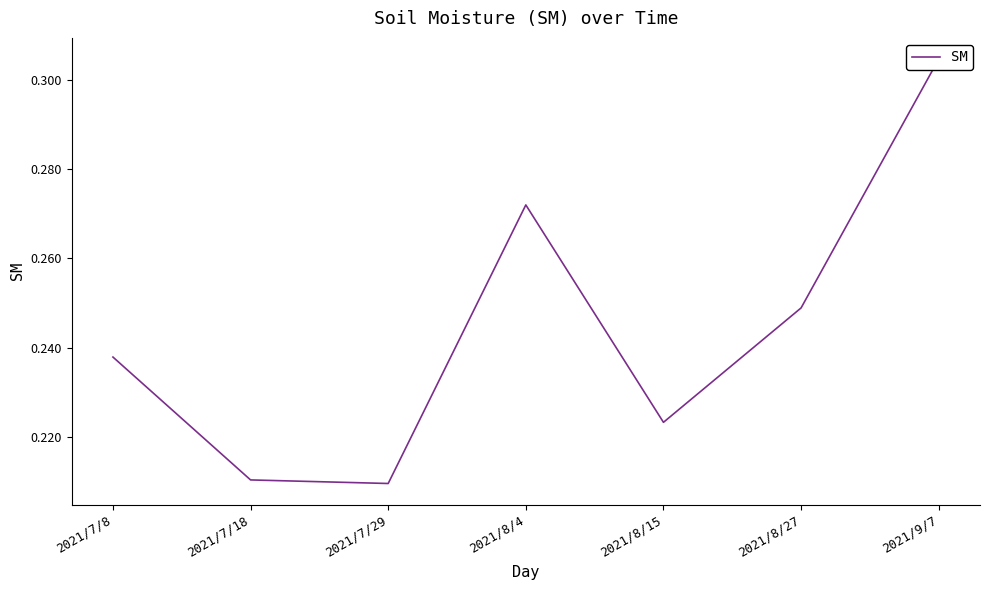

Reading left to right, extract all data points from this chart.

2021/7/8=0.2	2021/7/18=0.2	2021/7/29=0.2	2021/8/4=0.3	2021/8/15=0.2	2021/8/27=0.2	2021/9/7=0.3